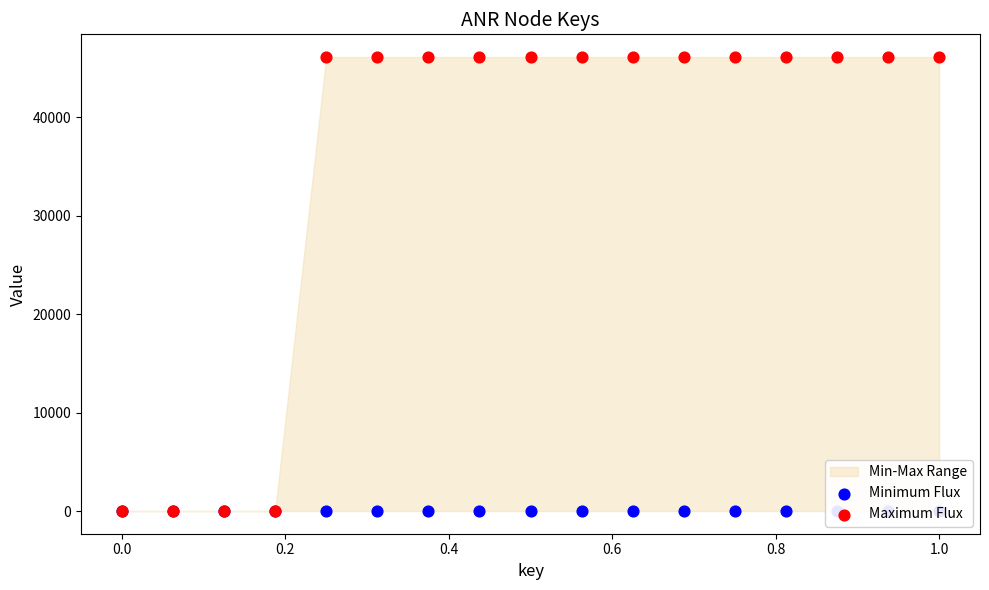

Which series has the largest total across all categories?

Maximum Flux